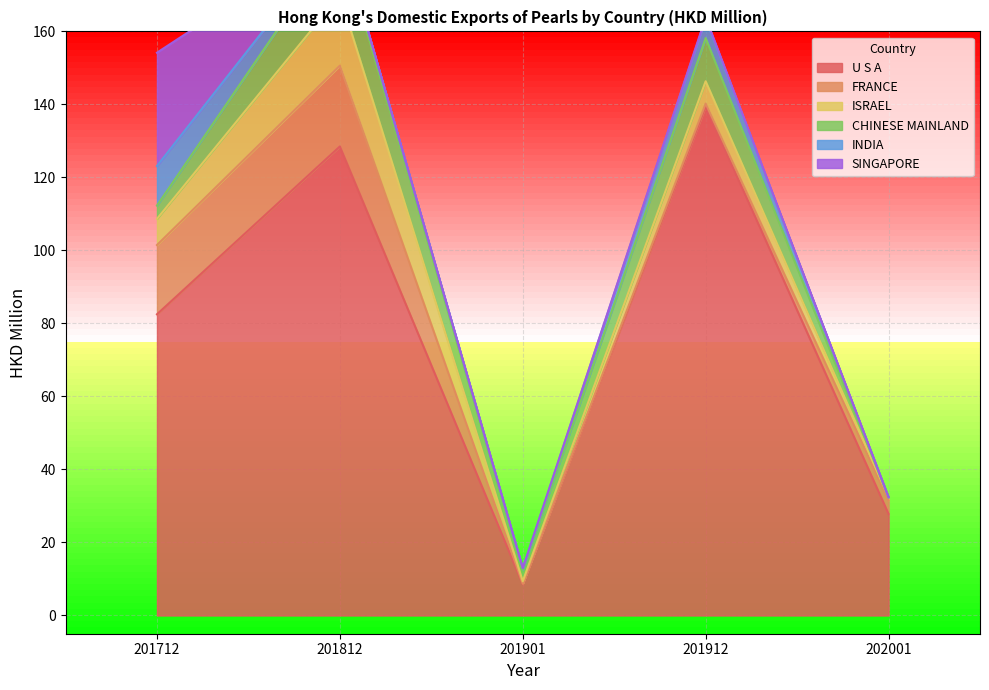

Between 201712 and 201812, which is larger?

201812